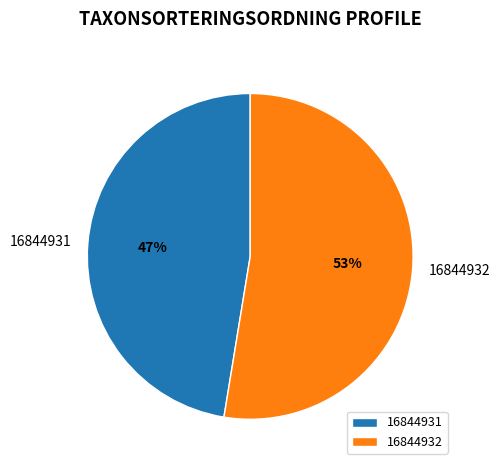

How many slices are in this pie chart?

2